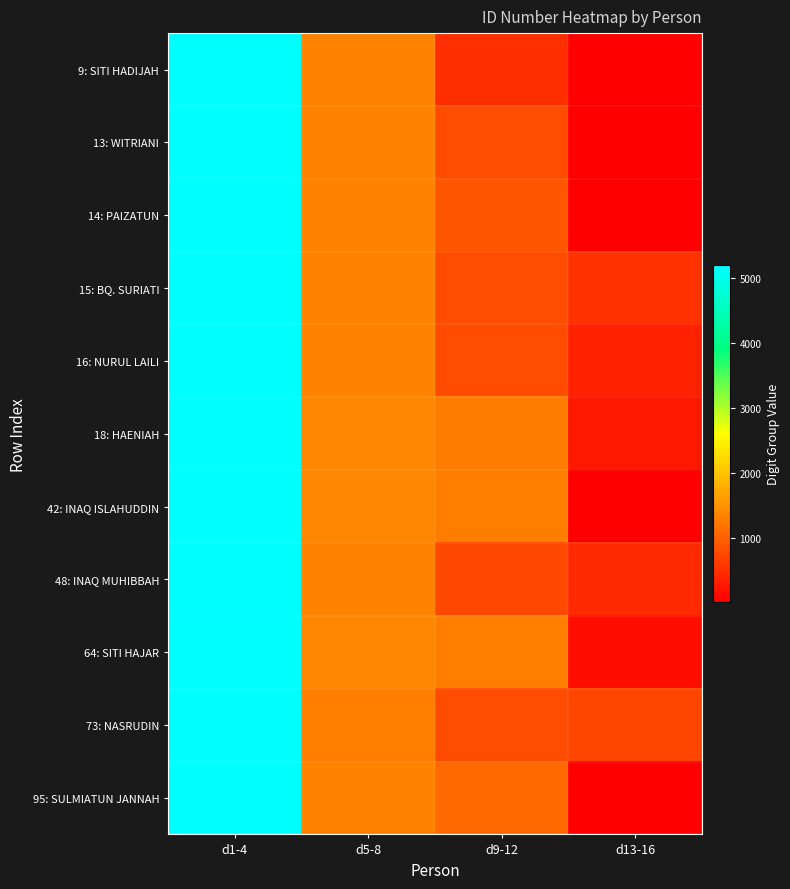

At how many categories does at least one series exceed 303?

4